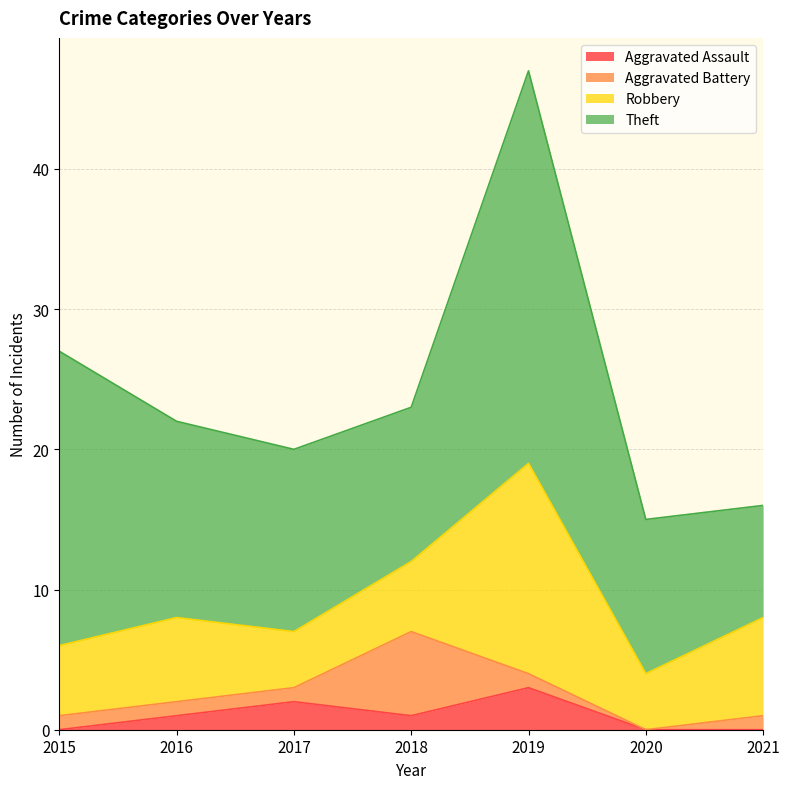

At which category does Aggravated Assault reach its first local valley?

2018